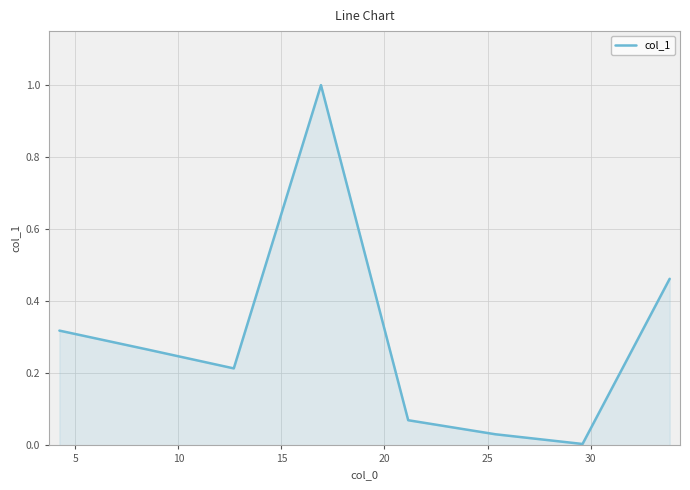

What is the sum of all values?

2.4